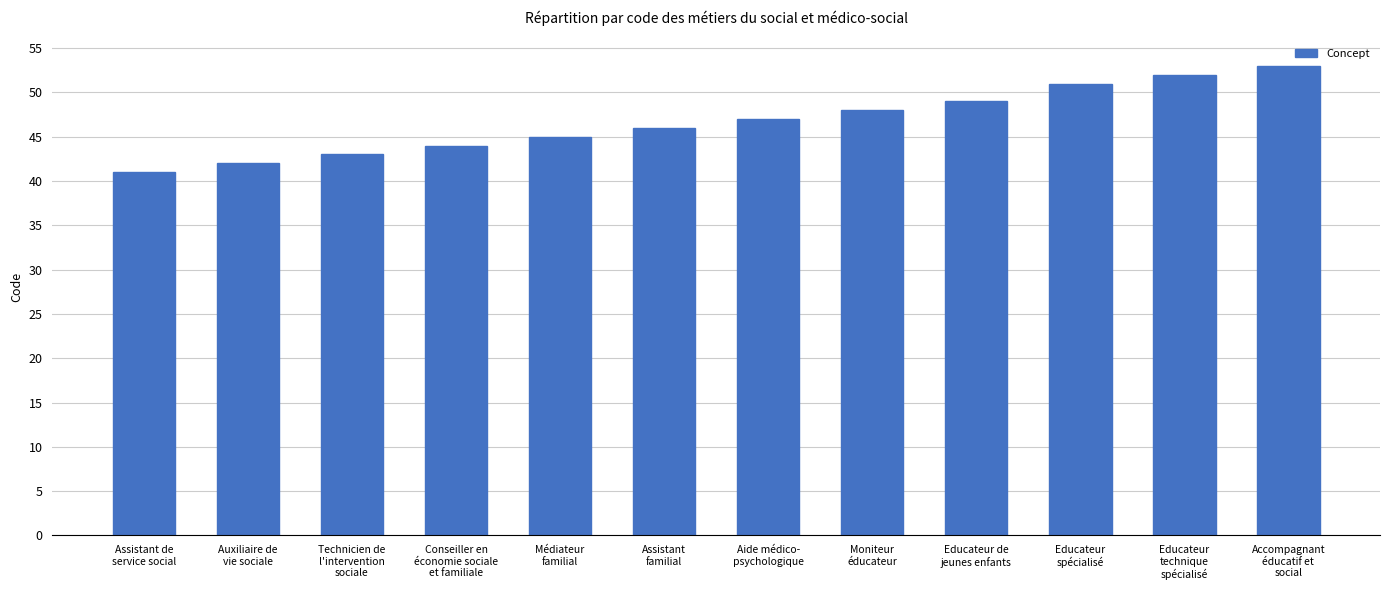

What is the change in value from Auxiliaire de
vie sociale to Educateur de
jeunes enfants?

+7